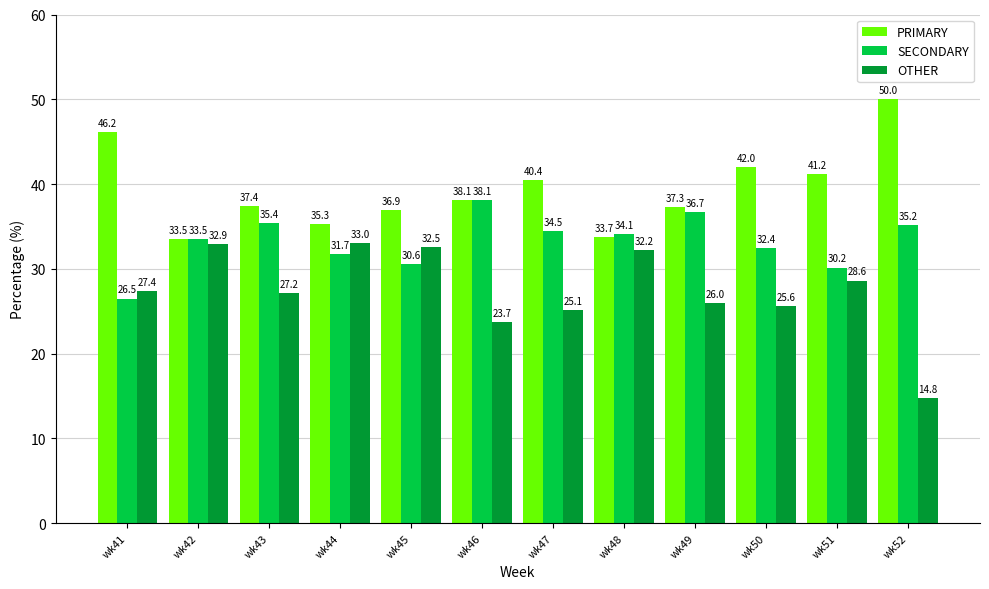

How many distinct data groups are displayed?

3